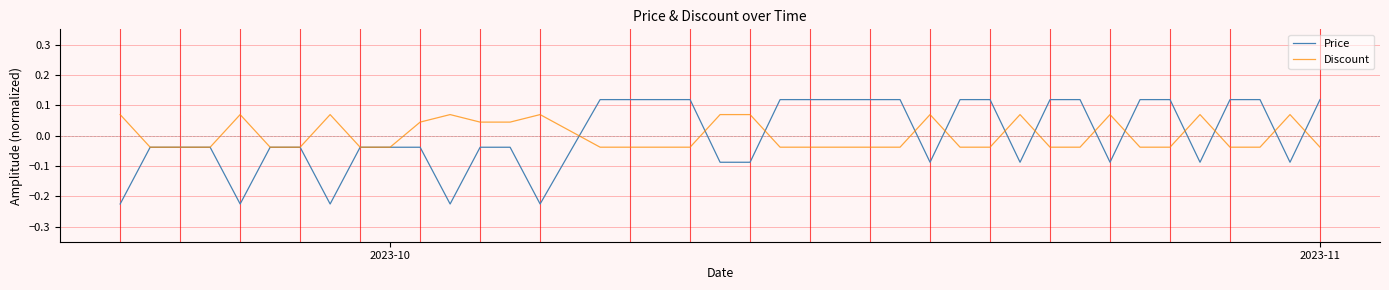

Which series has the widest spread of values?

Price